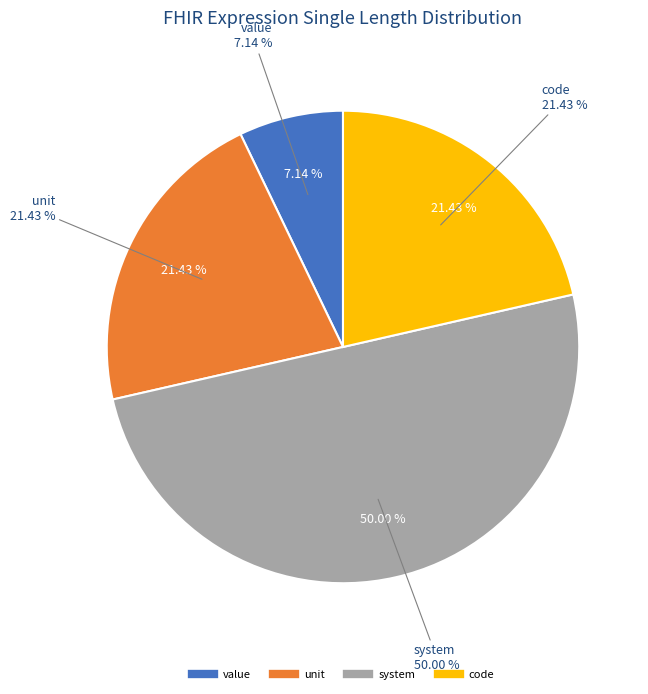

Rank the categories by value from lowest to highest.

value, unit, code, system